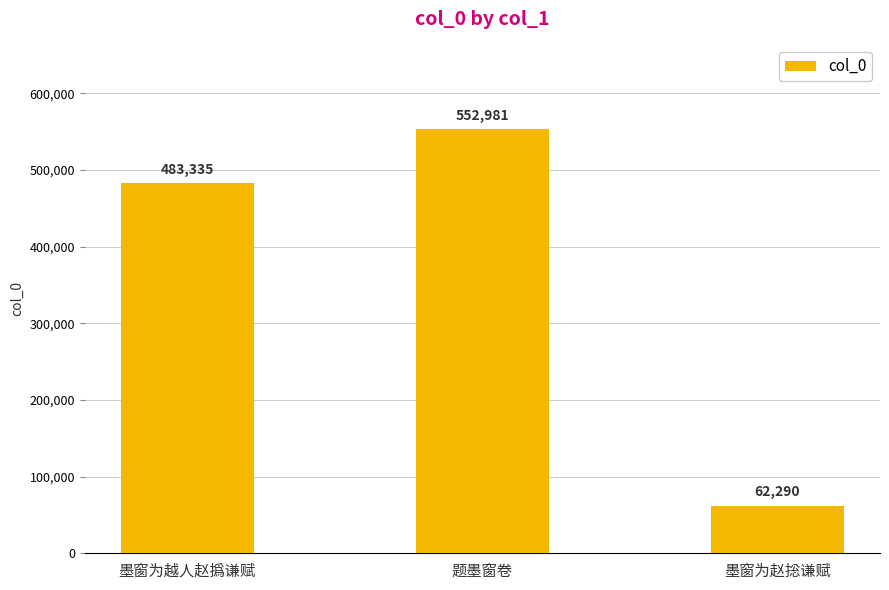

Count the number of categories in the chart.

3